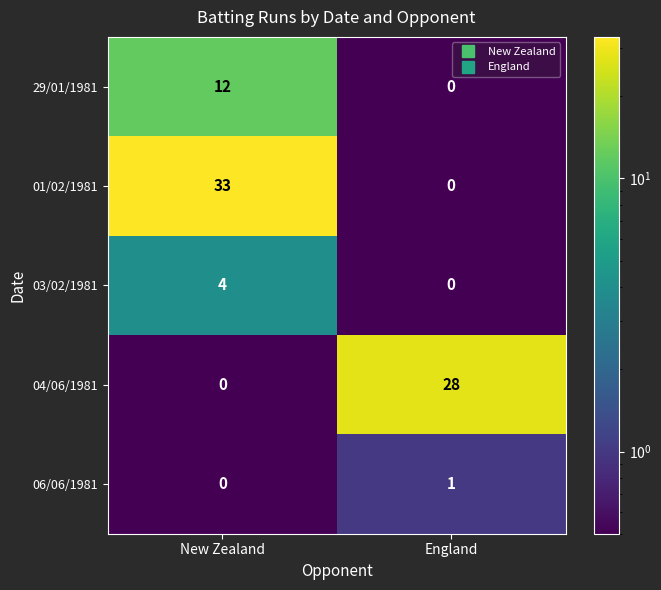

At which label does 04/06/1981 reach its peak?

England